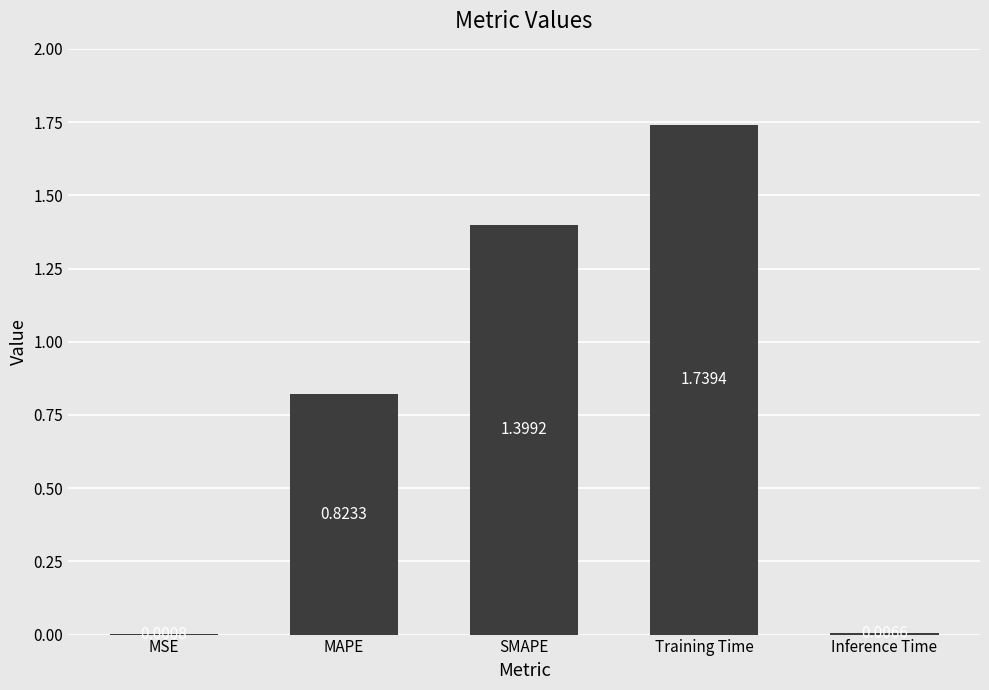

Between Inference Time and MSE, which is larger?

Inference Time